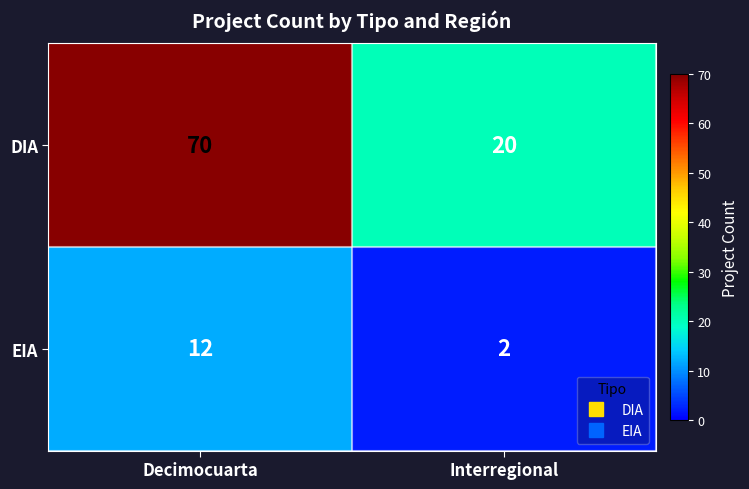

What is the average value of the DIA series?

45